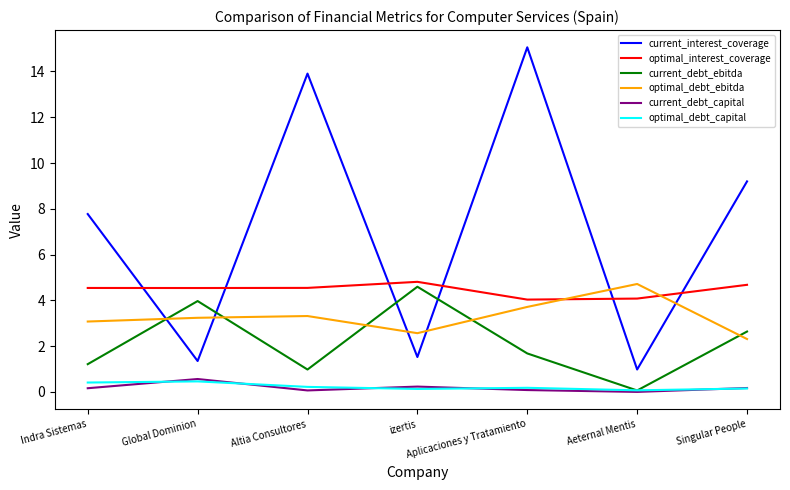

What is the lowest value of the optimal_debt_capital series?

0.1